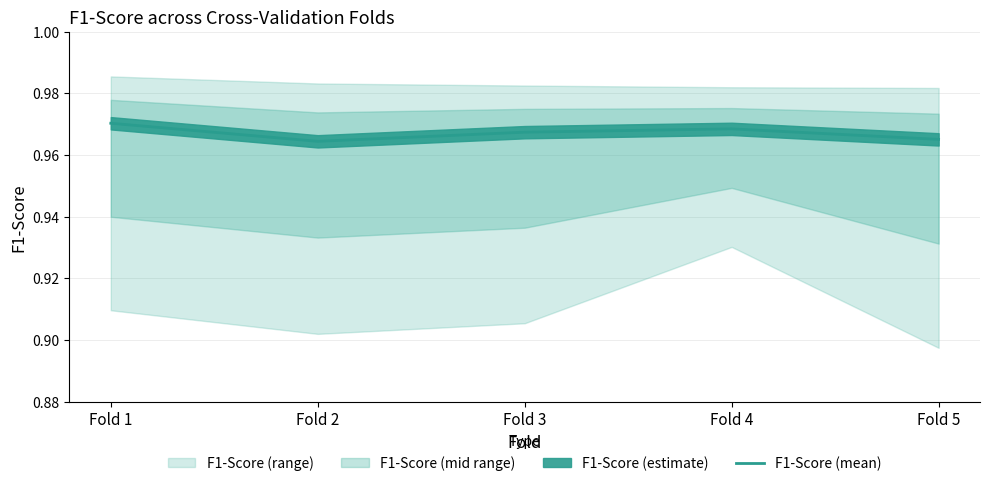

True or false: F1-Score (mean) has a value of 0.2 at Fold 2.

False